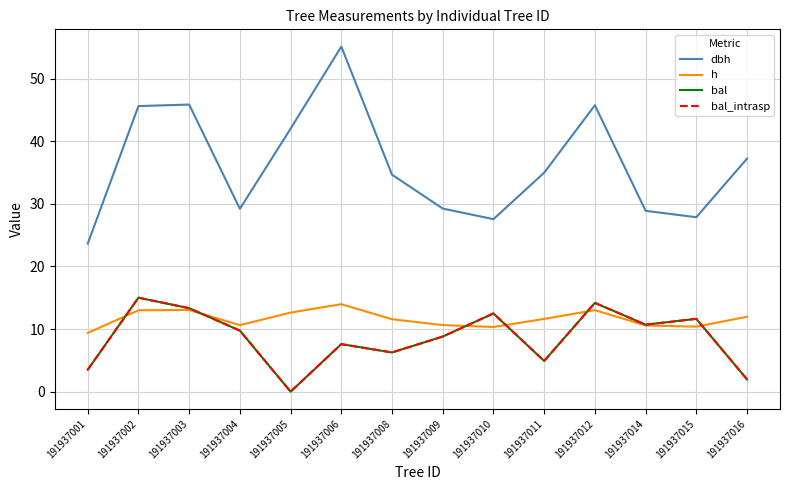

At which category does the chart reach its peak across all series?

191937006